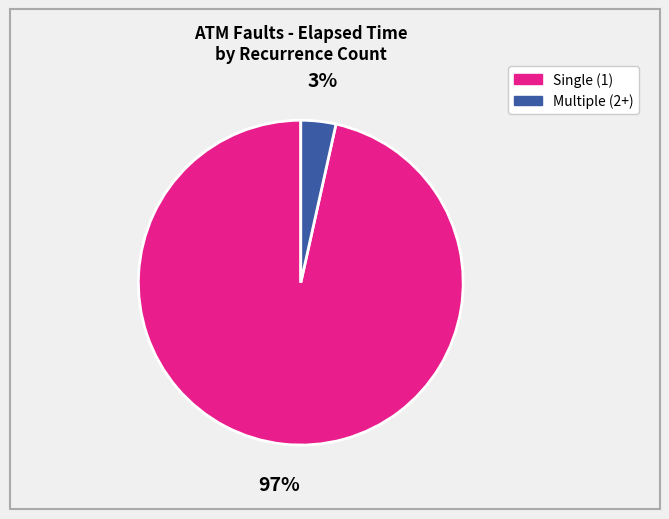

Is the sum of Multiple (2+) and Single (1) greater than half?

Yes